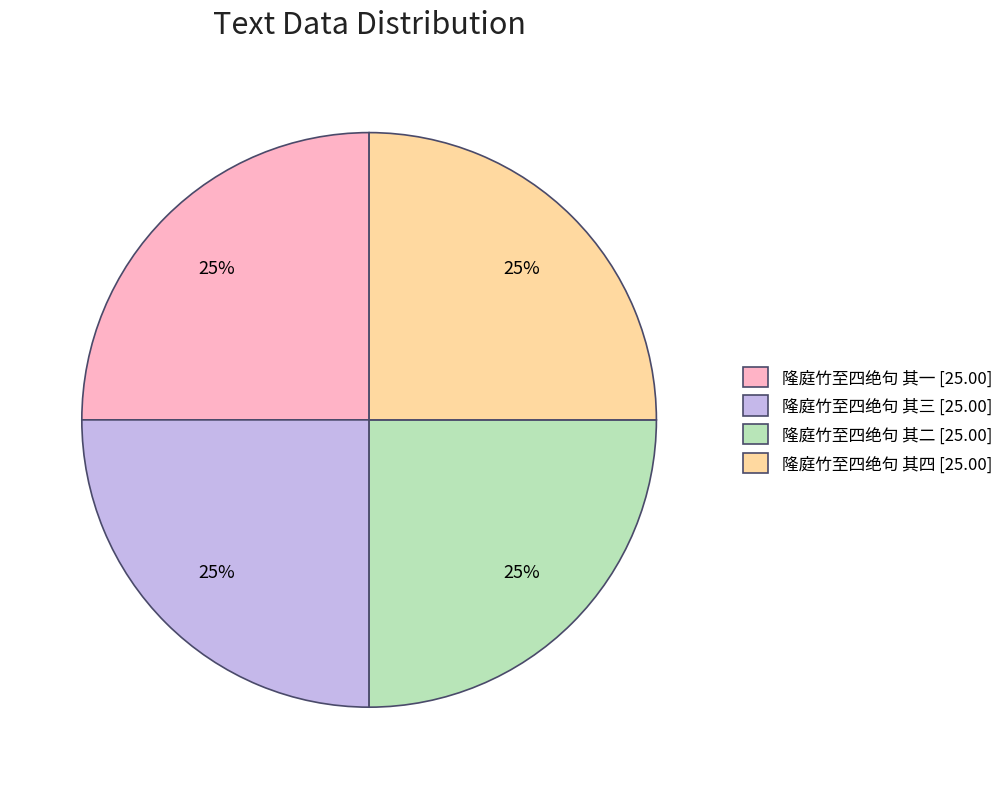

To the nearest percent, what portion does 隆庭竹至四绝句 其三 represent?

25%